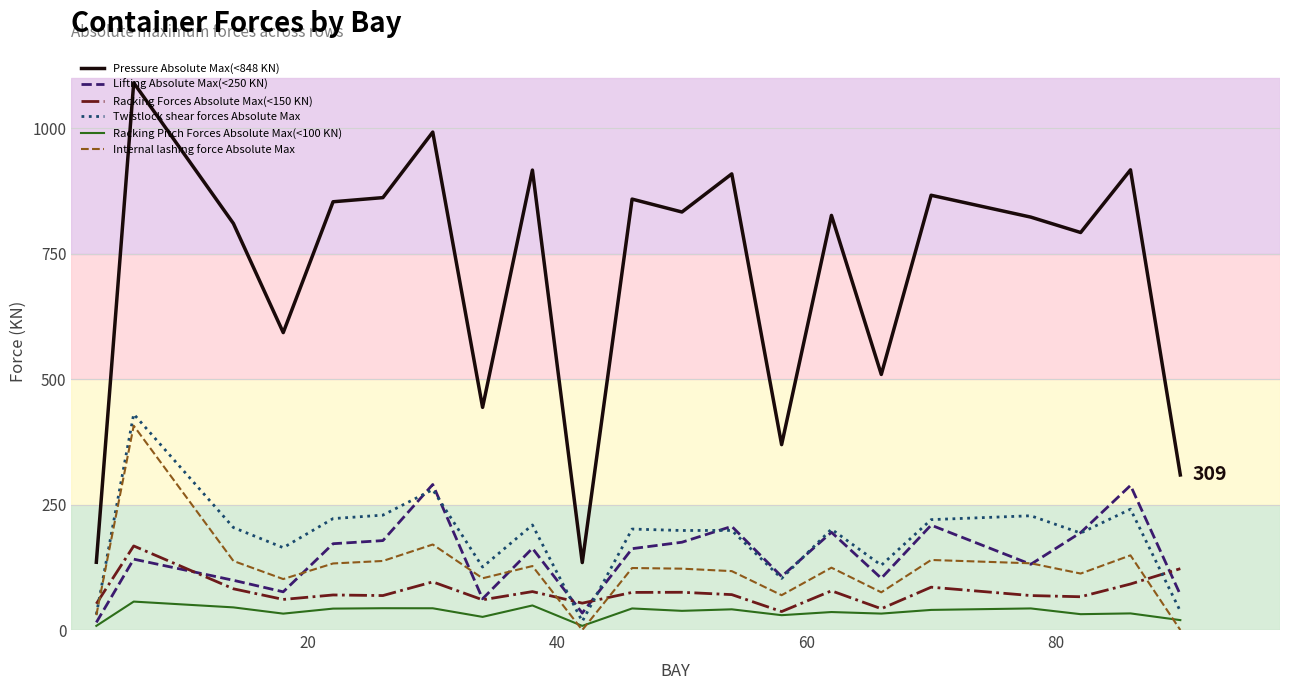

Which series has the largest total across all categories?

Pressure Absolute Max(<848 KN)